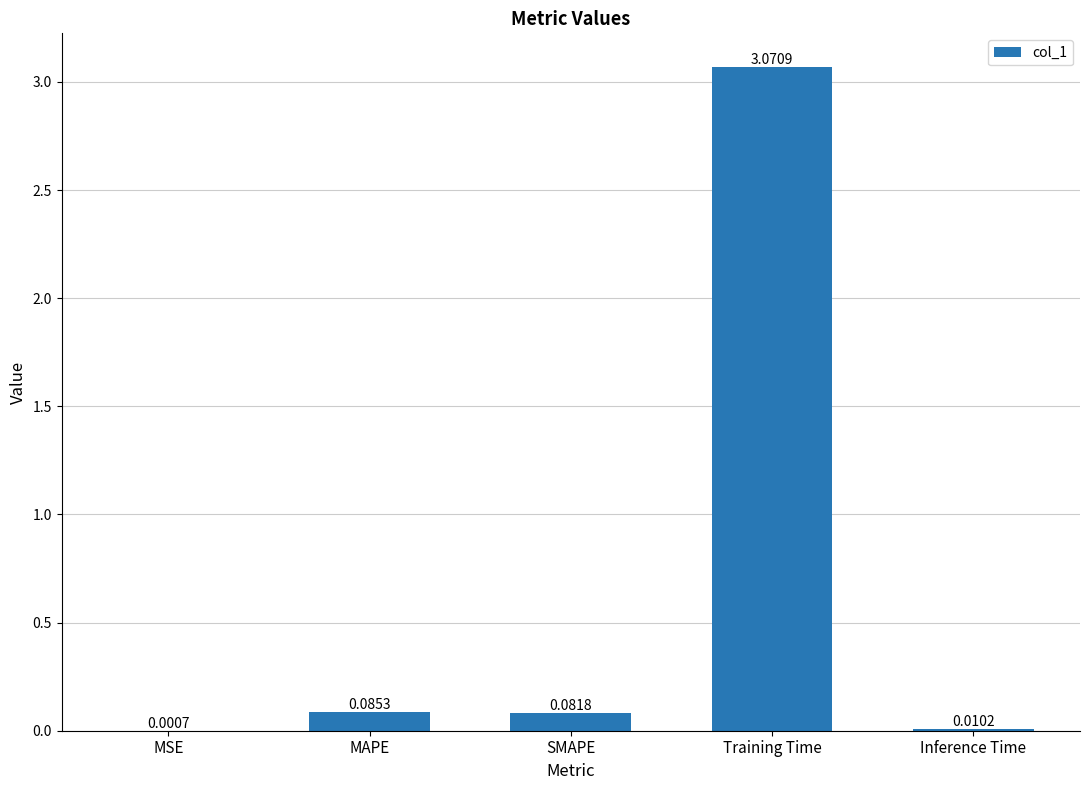

Which has a higher value, Training Time or MAPE?

Training Time